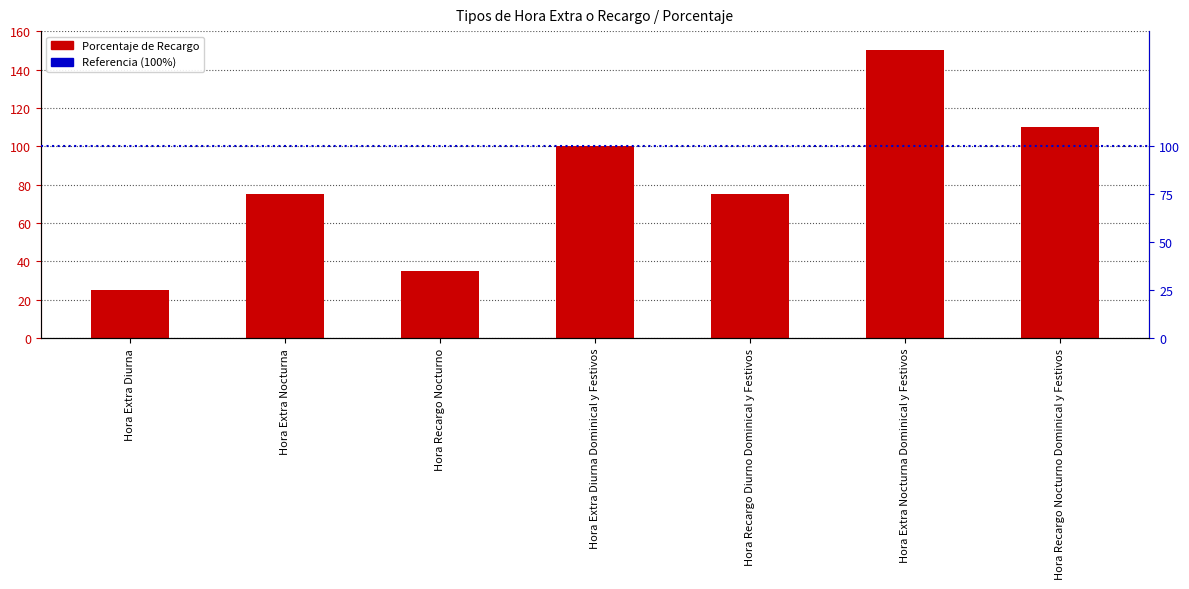

How many bars are there in total?

7